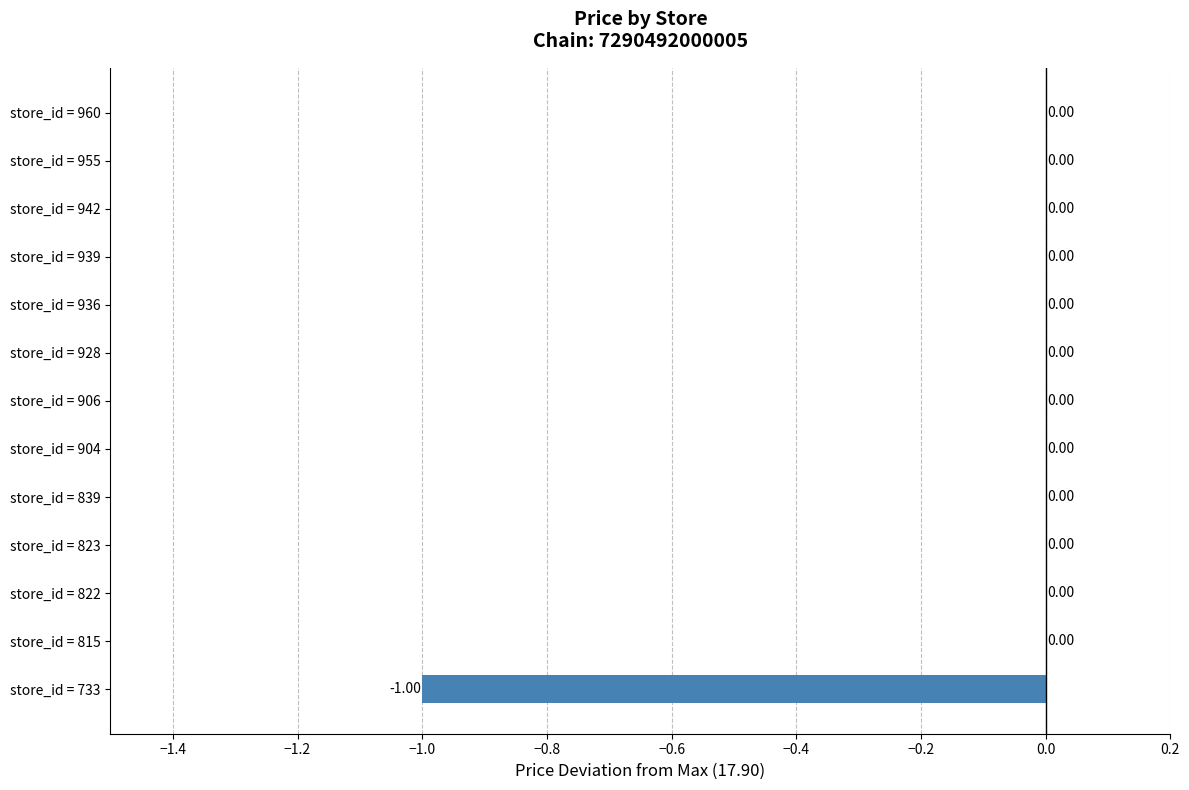

What is the change in value from store_id = 733 to store_id = 939?

+1